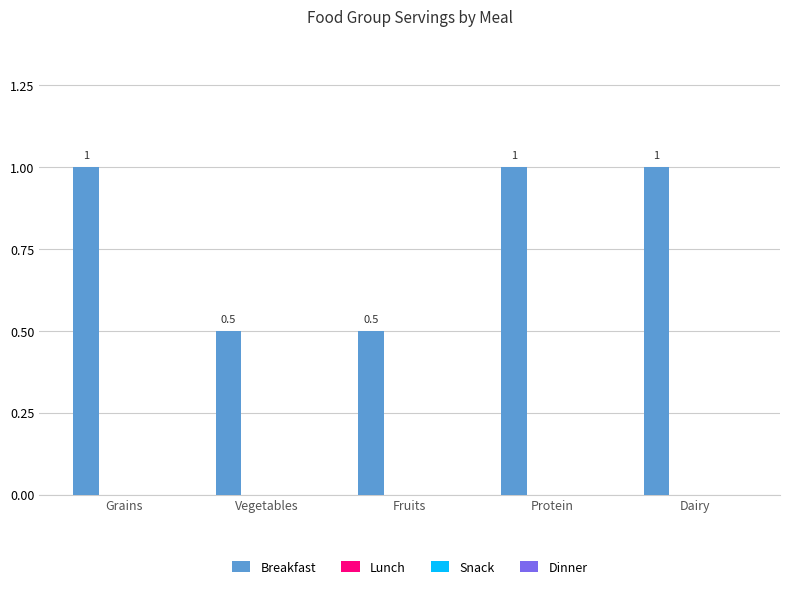

Count the values in the range 0 to 1.

5